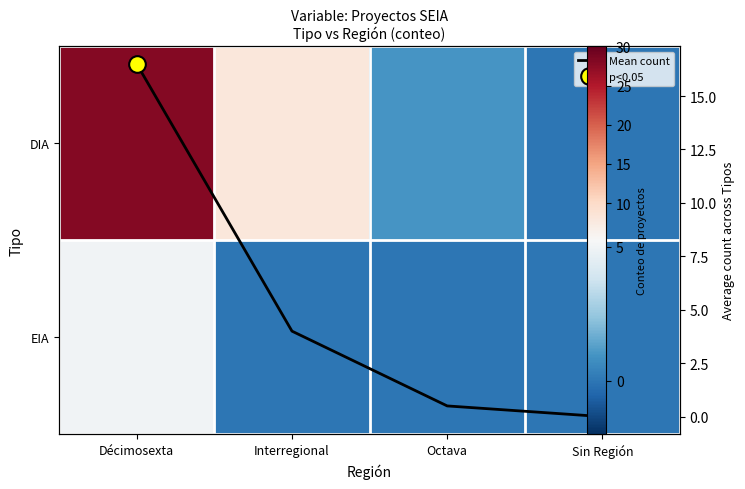

What is the total value across all series at Octava?

1.5